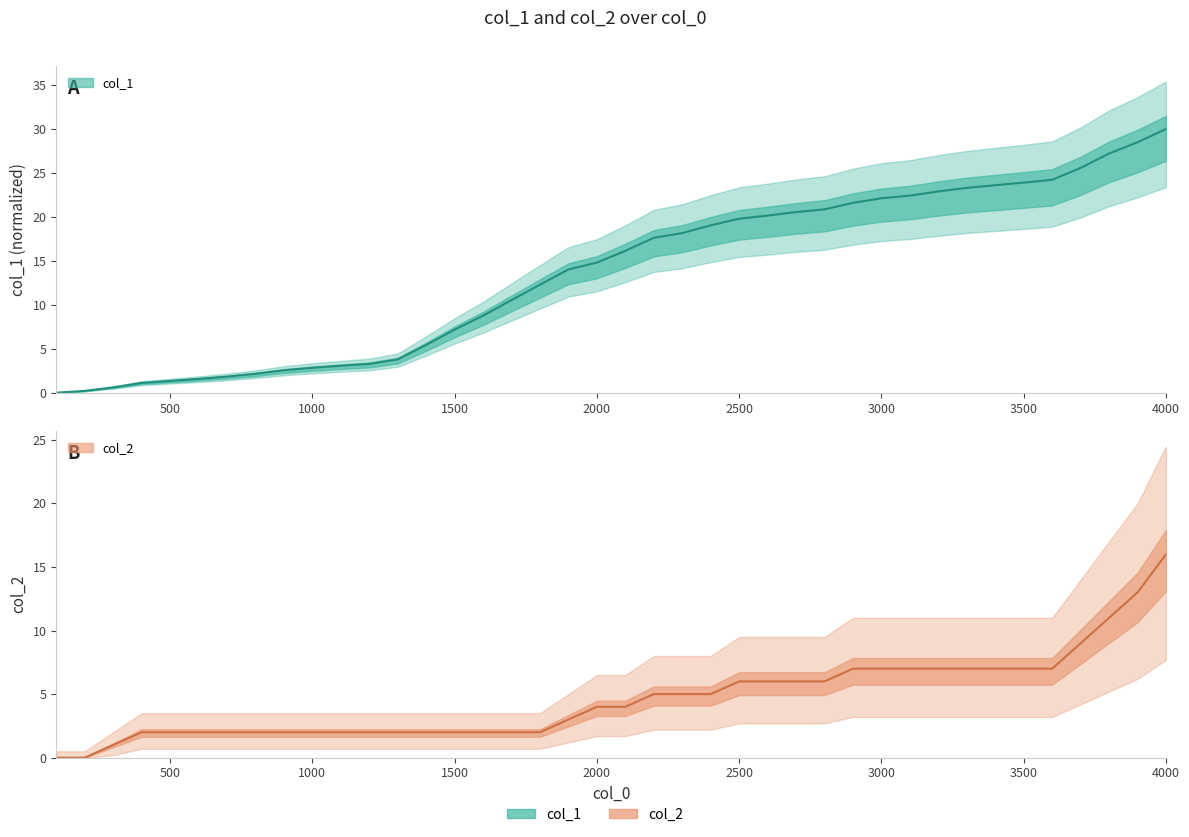

What is the difference between the col_1 values at 18 and 35?

10.2